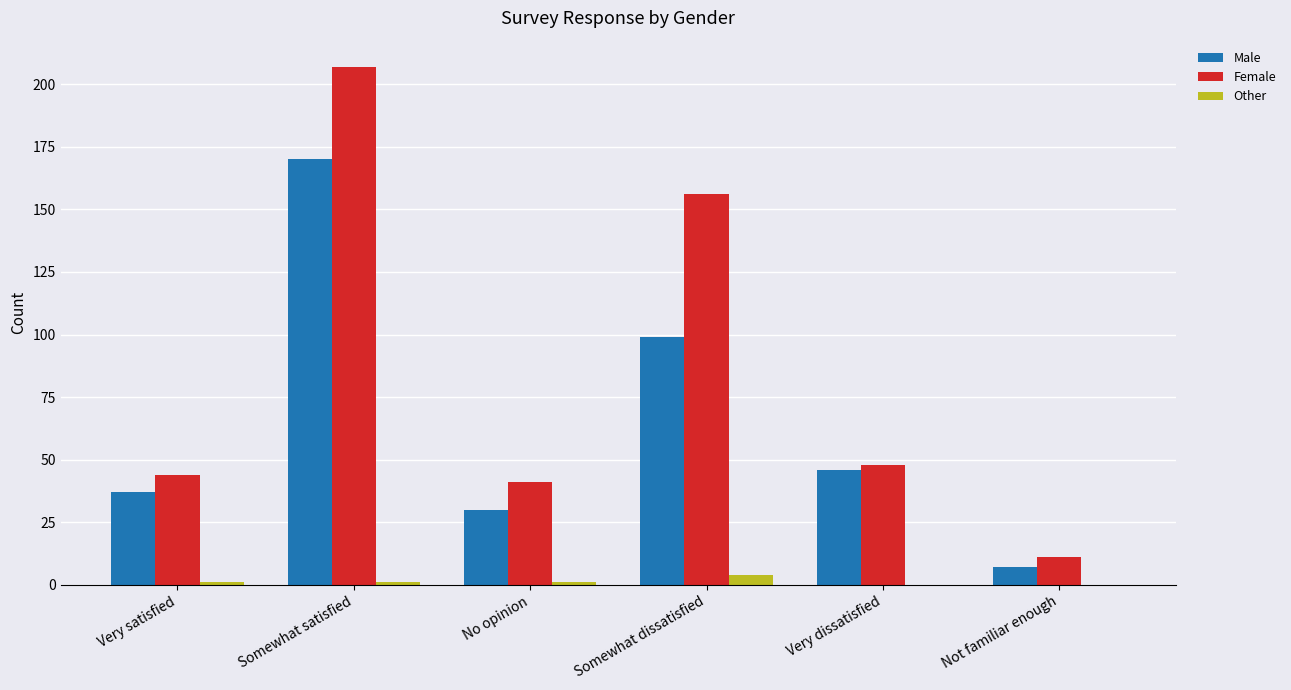

Which label corresponds to the largest value in the chart?

Somewhat satisfied